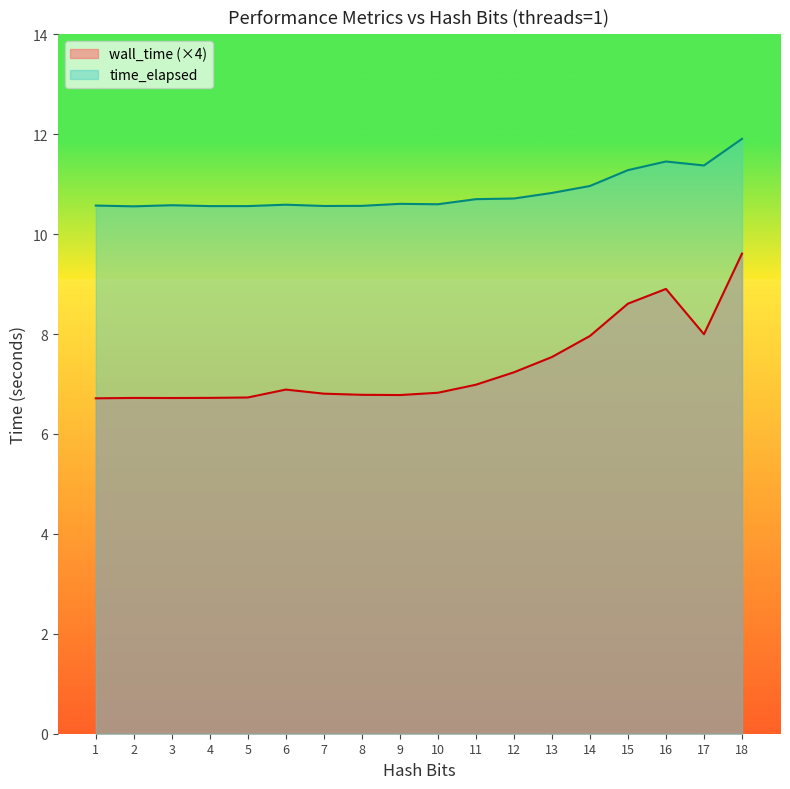

At which category does time_elapsed reach its first local valley?

2